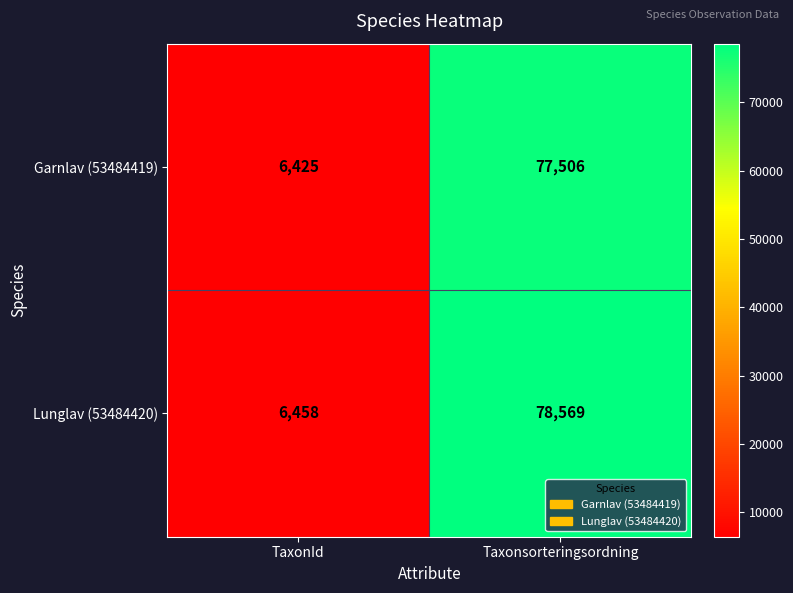

Which series has the widest spread of values?

Lunglav (53484420)